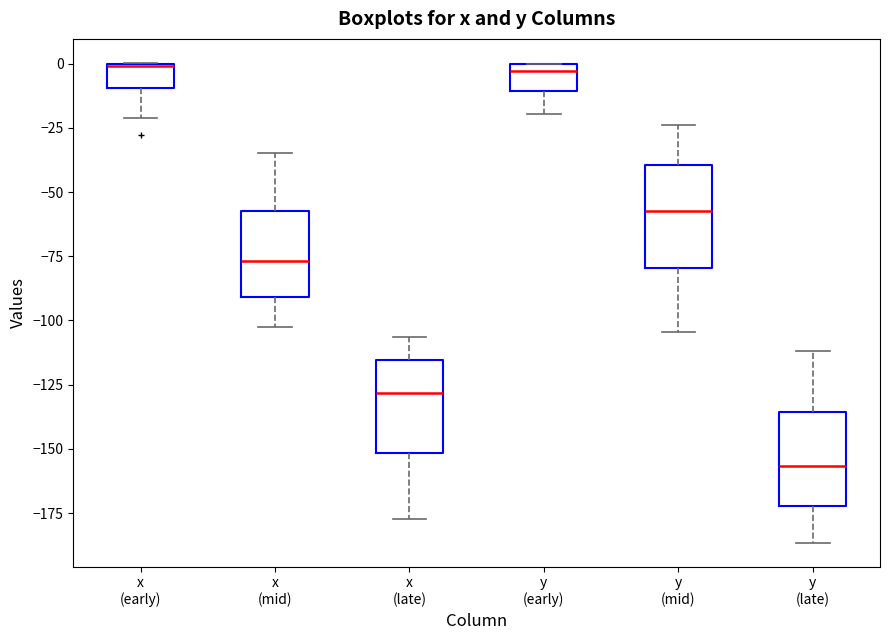

Reading left to right, read every box against the y-axis: the position of its median line, the range the box covers, and the ends of its whiskers. The values are not printed on the chart, so give them approximately, as read against the axis.

x (early): median 0 (drawn on the box's upper edge), box -10 to 0, whiskers -20 to 0
x (mid): median -75, box -90 to -55, whiskers -105 to -35
x (late): median -130, box -150 to -115, whiskers -175 to -105
y (early): median -5, box -10 to 0, whiskers -20 to 0
y (mid): median -55, box -80 to -40, whiskers -105 to -25
y (late): median -155, box -170 to -135, whiskers -185 to -110